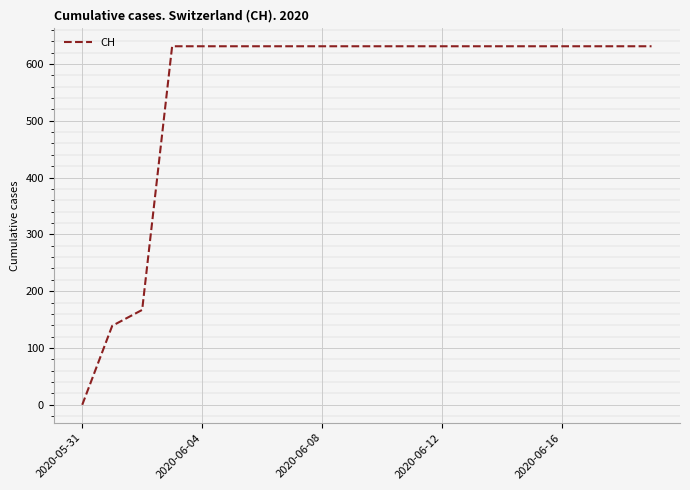

What is the sum of all values?

11033